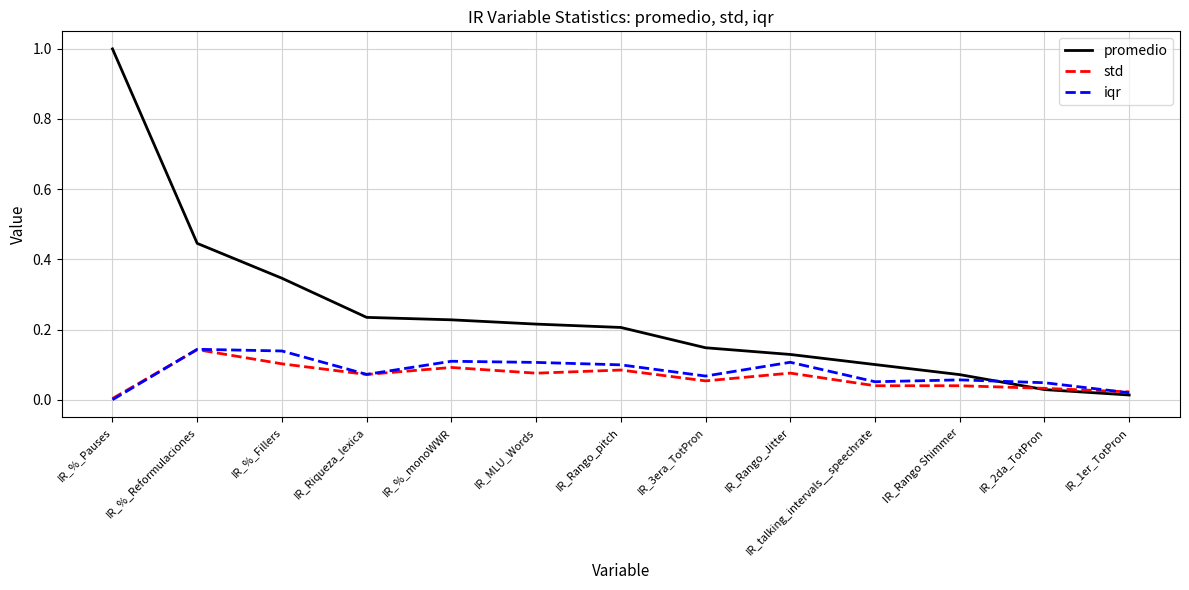

At which category is the sum across all series the highest?

IR_%_Pauses